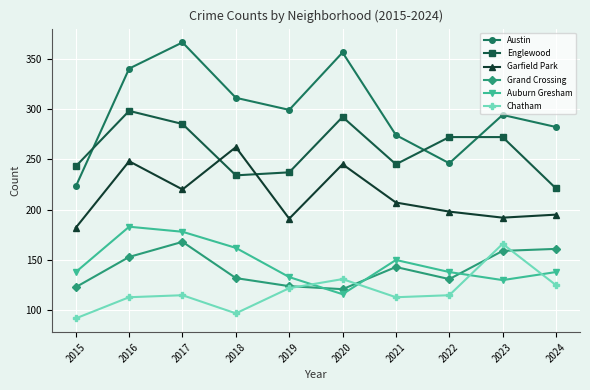

The value of Englewood at 2019 is 237. True or false?

True